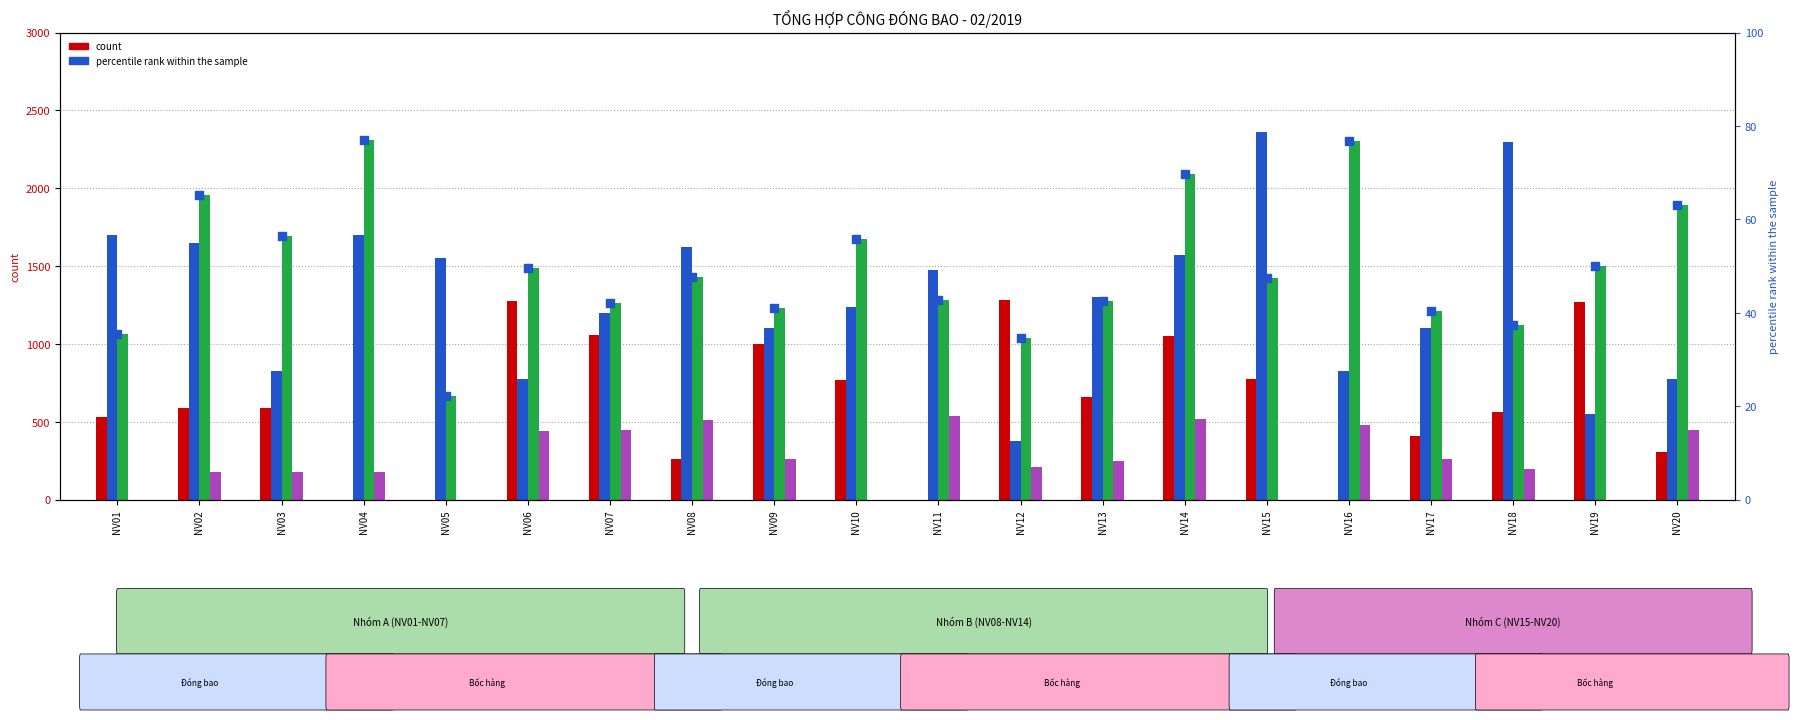

Is the value of Dat sach 5dm3 at NV10 greater than the value of Phan bo at NV01?

Yes